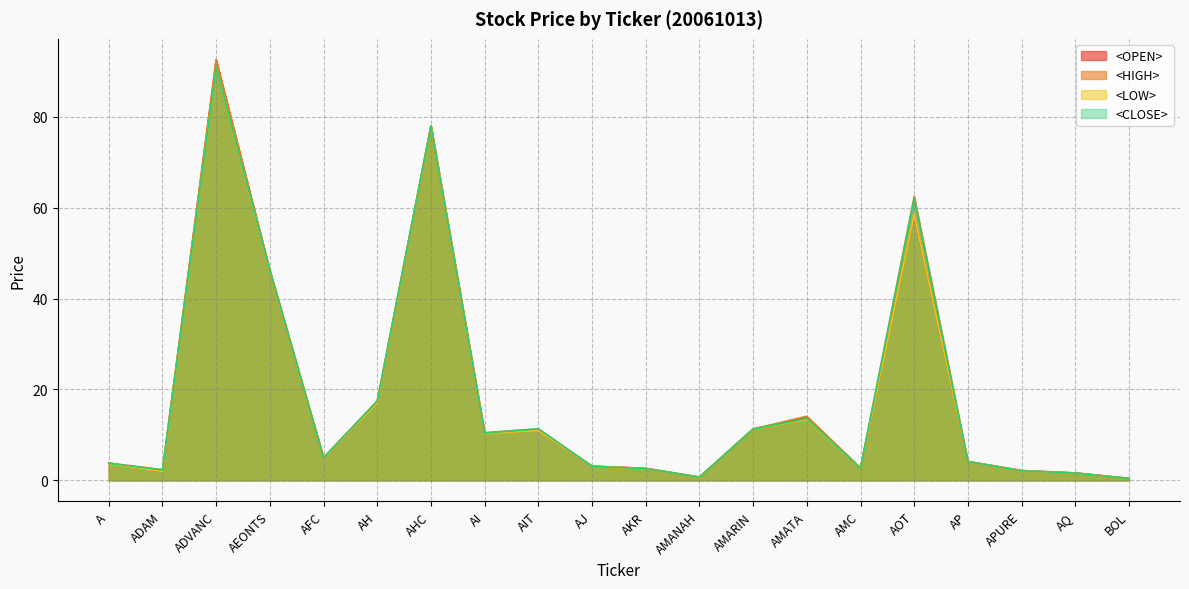

Is the value of <CLOSE> at AMARIN greater than the value of <LOW> at A?

Yes